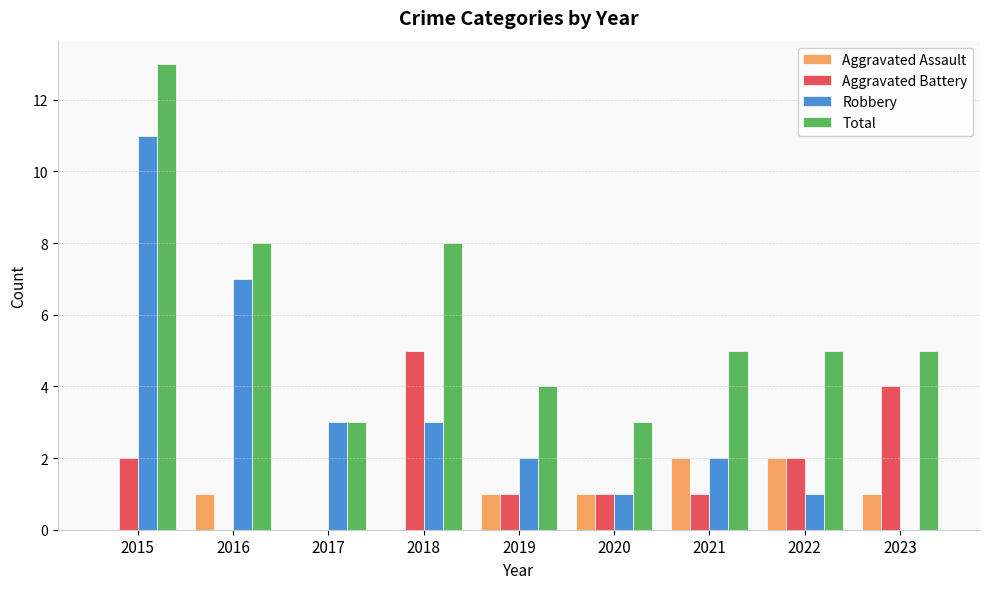

What is the maximum value for Robbery?

11